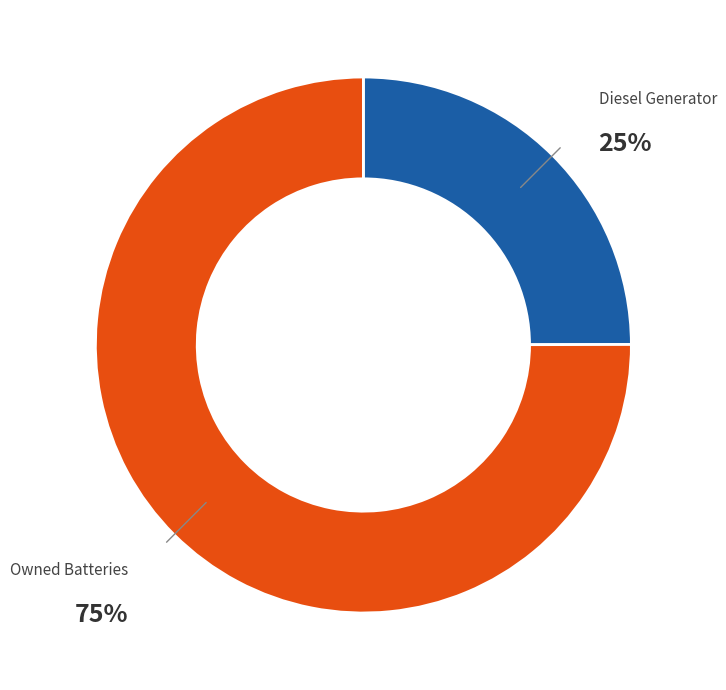

Do Owned Batteries and Diesel Generator together represent more than half of the pie?

Yes